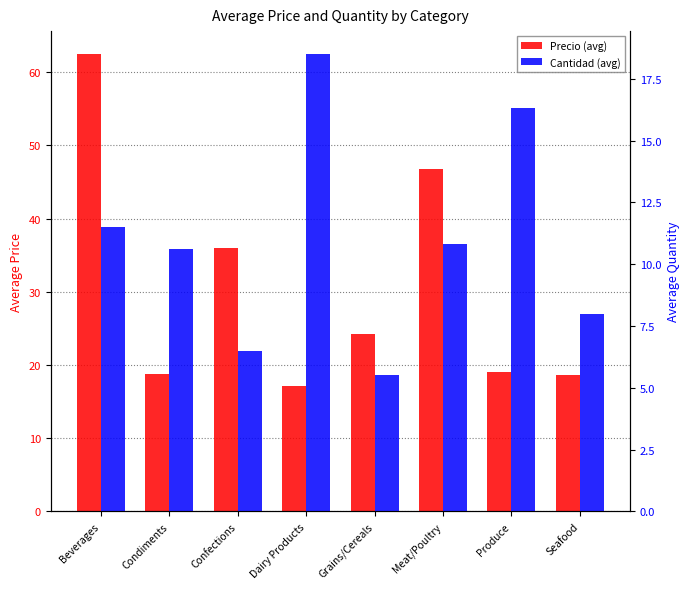

How many values in the Cantidad (avg) series are below 10?

3